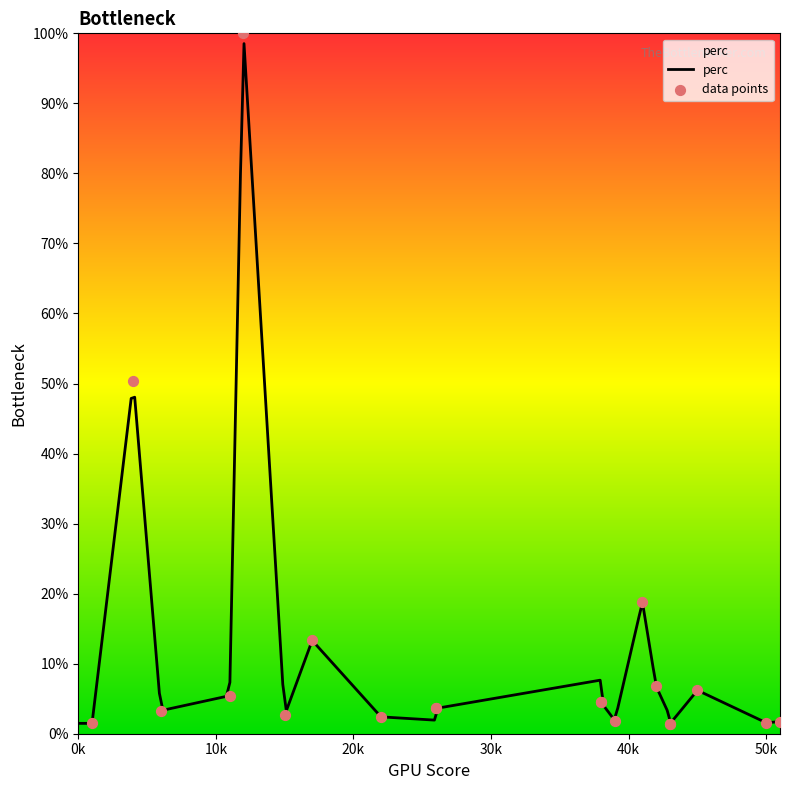

What is the ratio of the value at 50 to the value at 22?

0.6